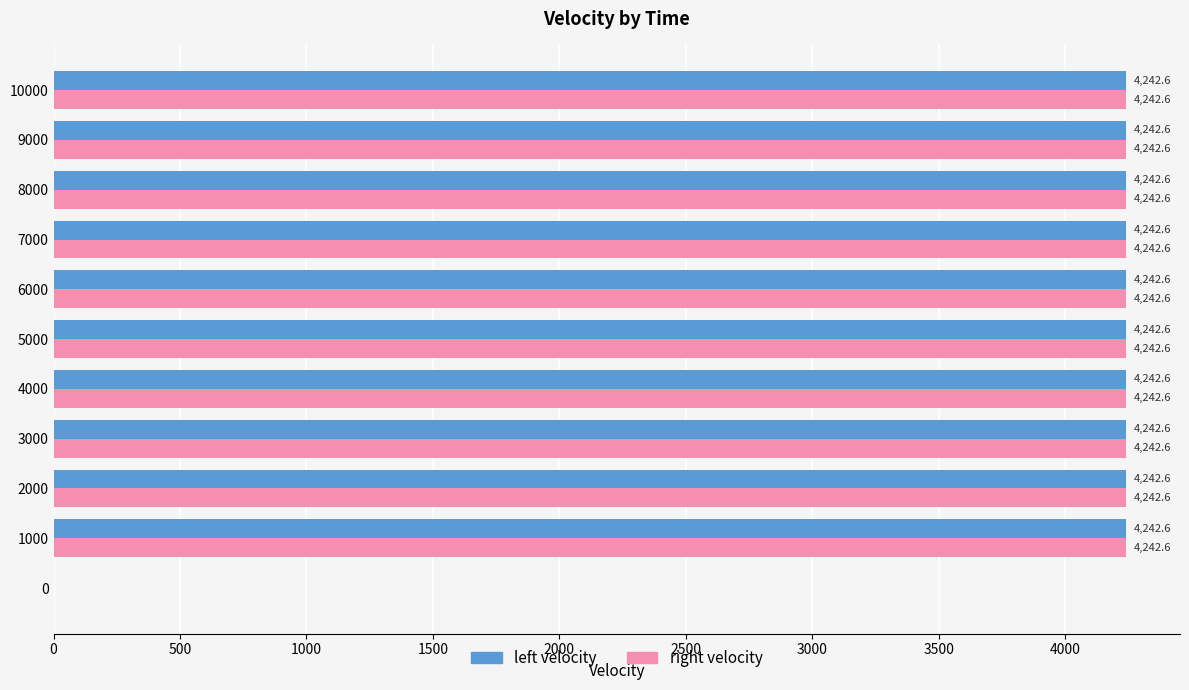

The value of left velocity at 2000 is 1006.8. True or false?

False